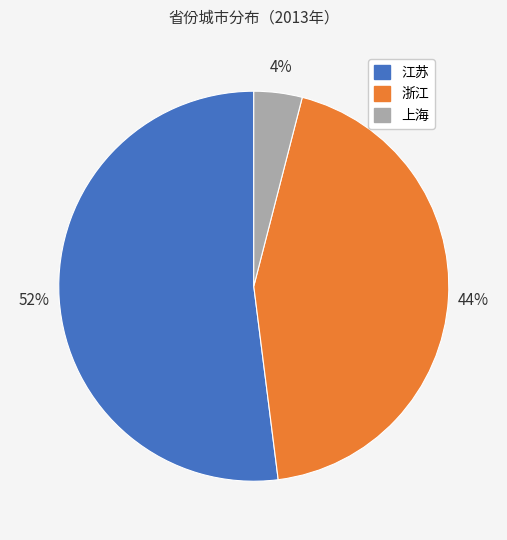

To the nearest percent, what is the combined percentage of 浙江 and 江苏?

96%